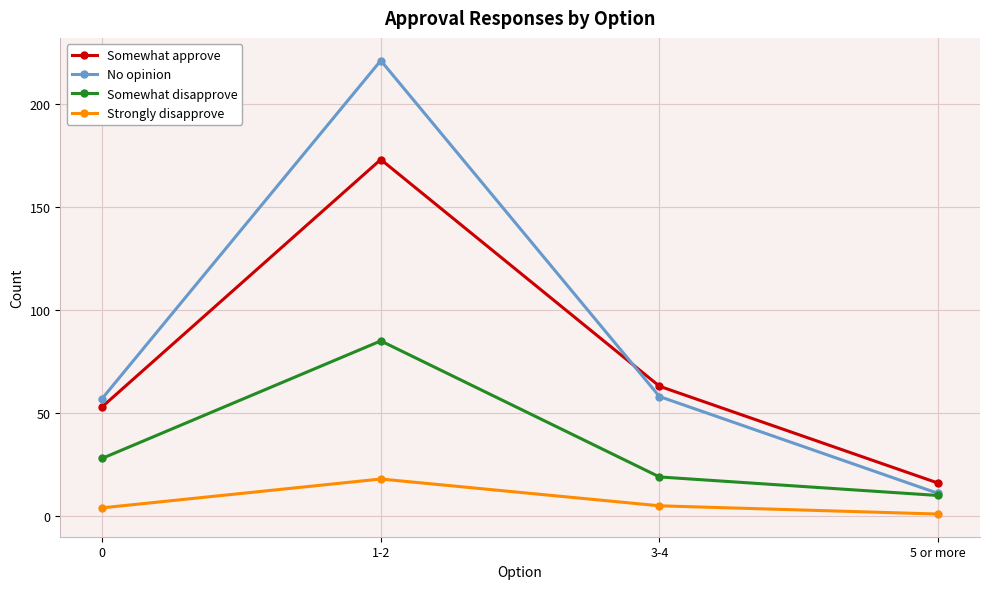

What are all the series names shown in the legend?

Somewhat approve, No opinion, Somewhat disapprove, Strongly disapprove